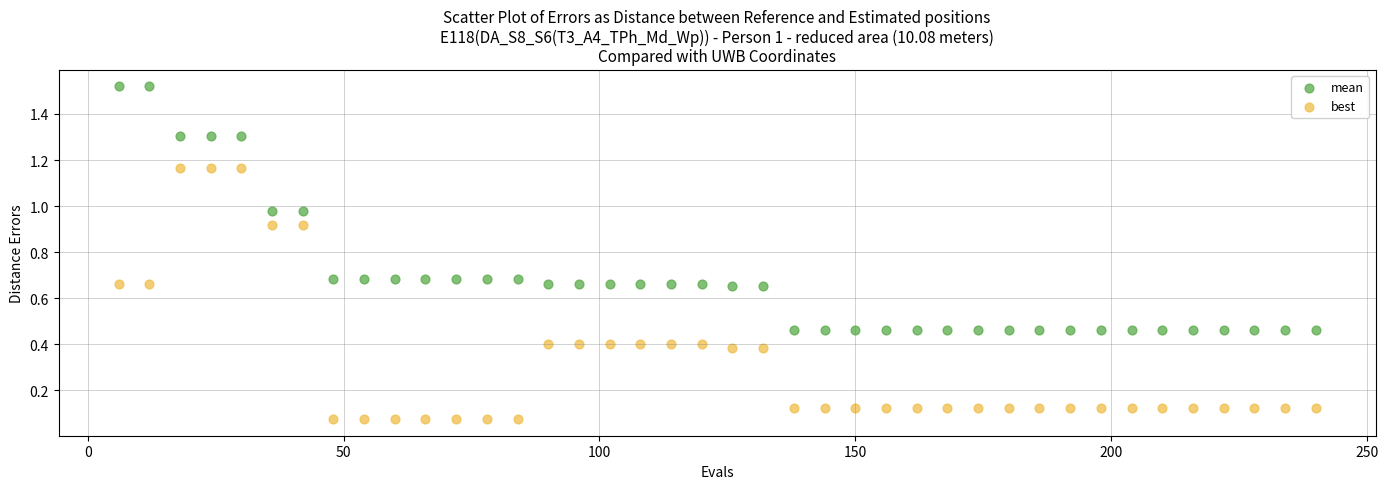

Which series has the largest Y range (max minus min)?

best